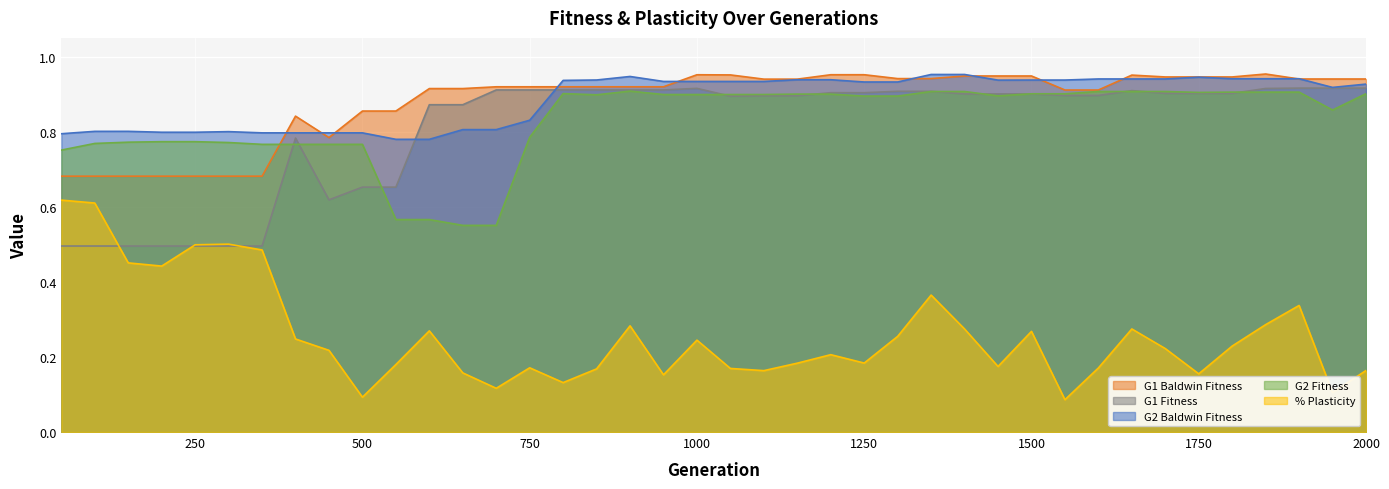

What is the value of the % Plasticity point at the 2nd from the left?

0.6